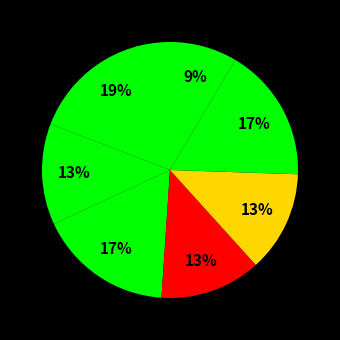

Is there any slice that represents more than half of the pie?

No